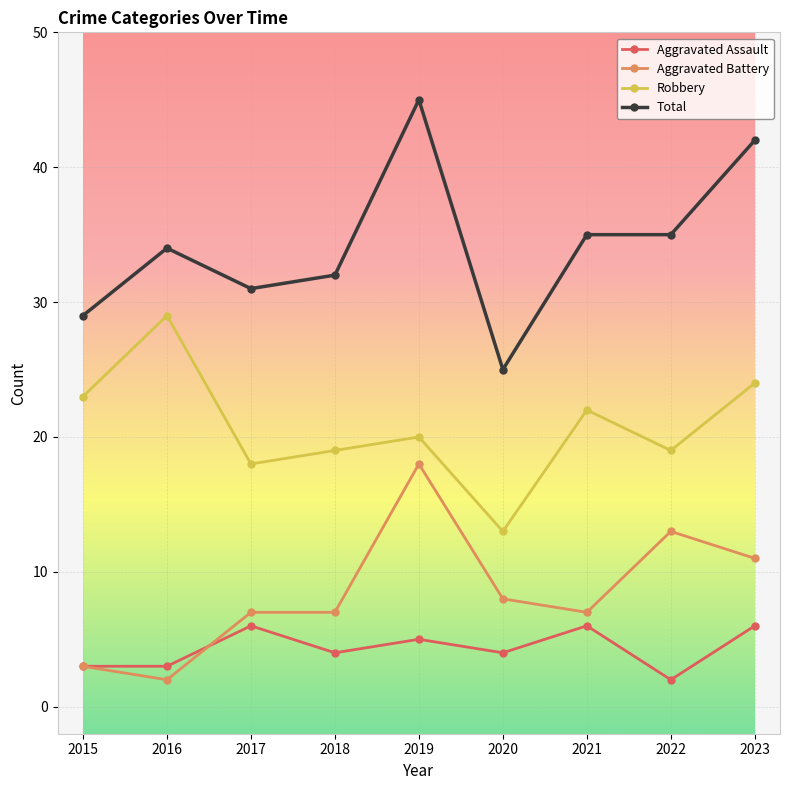

Which series has the largest range (max minus min)?

Total